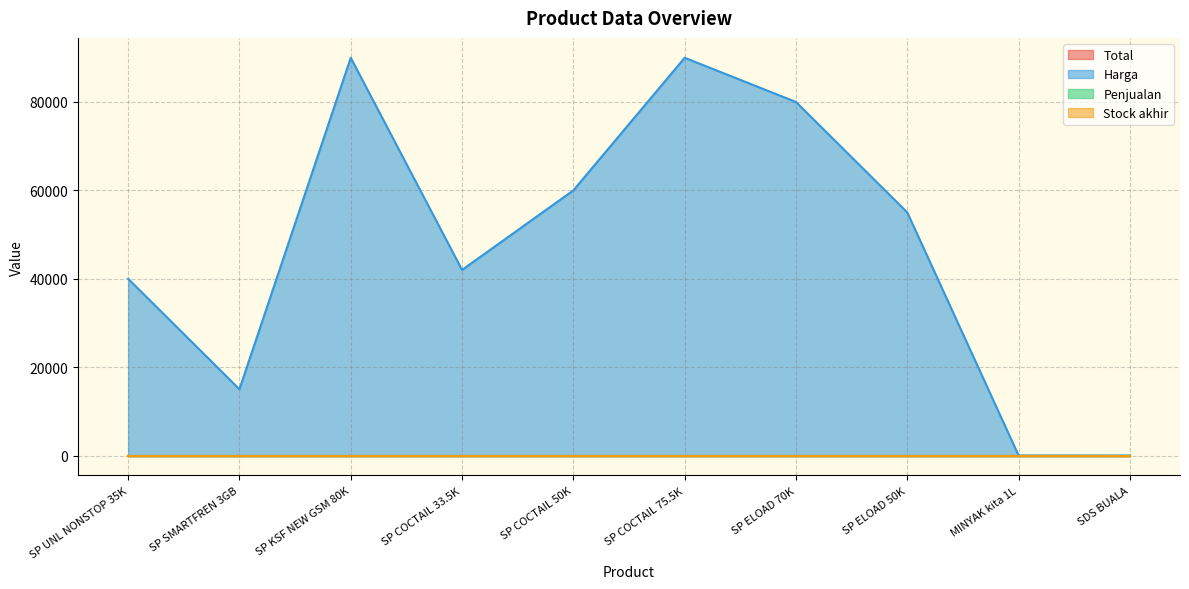

What are all the series names shown in the legend?

Total, Harga, Penjualan, Stock akhir